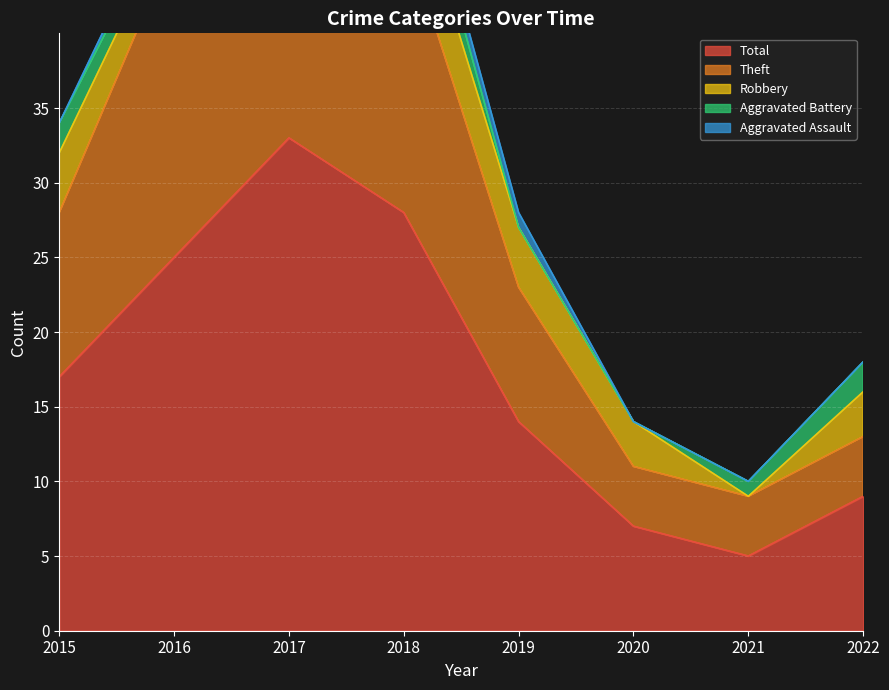

What is the maximum value shown in the chart?

33